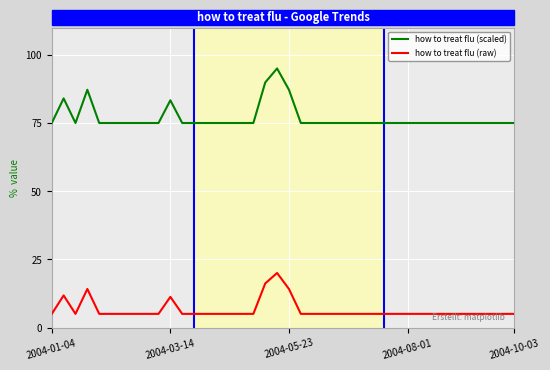

In how to treat flu (raw), how many points are higher than both neighbors (excluding endpoints)?

4